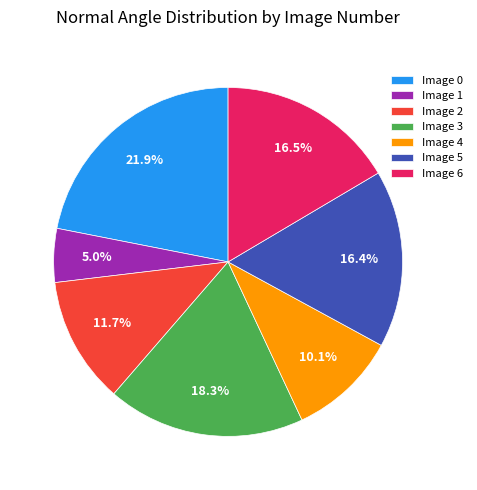

Which has a higher value, Image 3 or Image 6?

Image 3